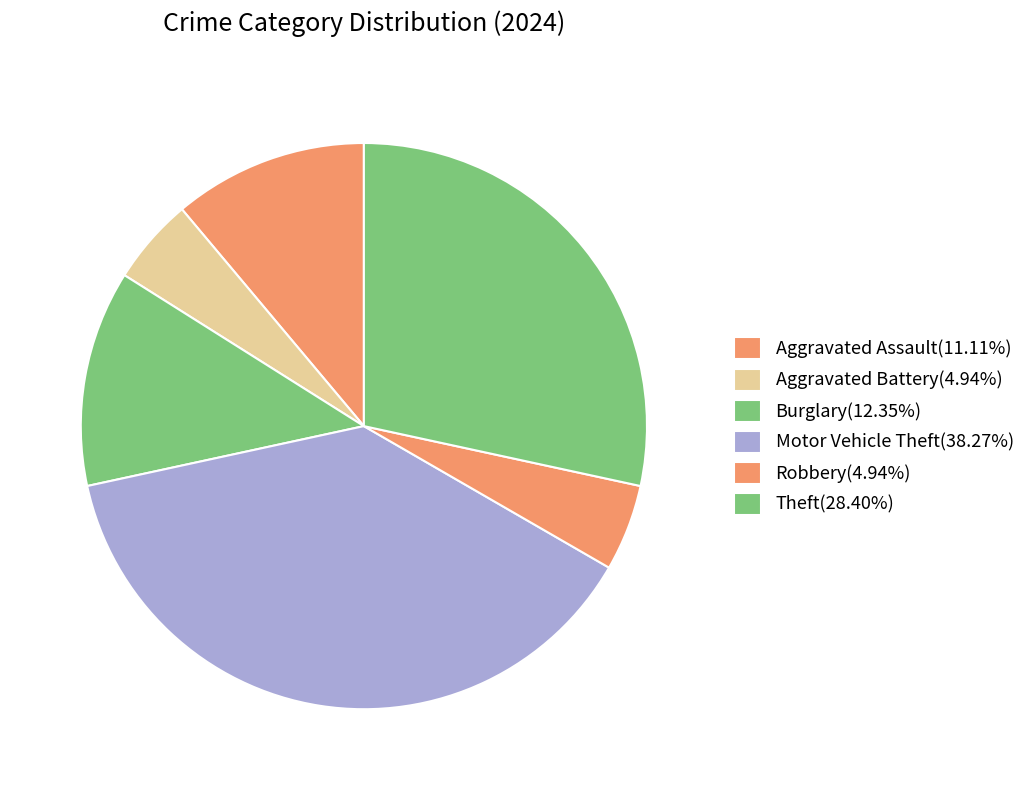

Count the number of slices in the pie.

6